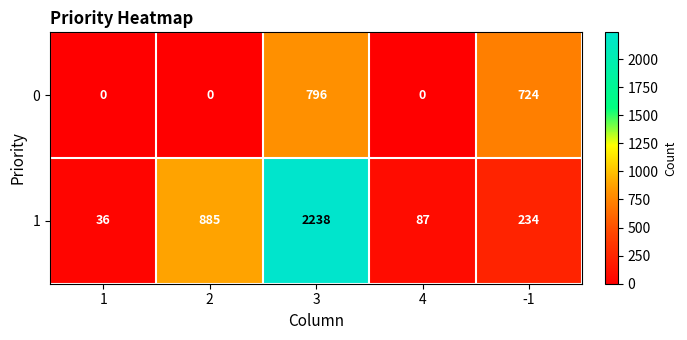

How many distinct data groups are displayed?

2